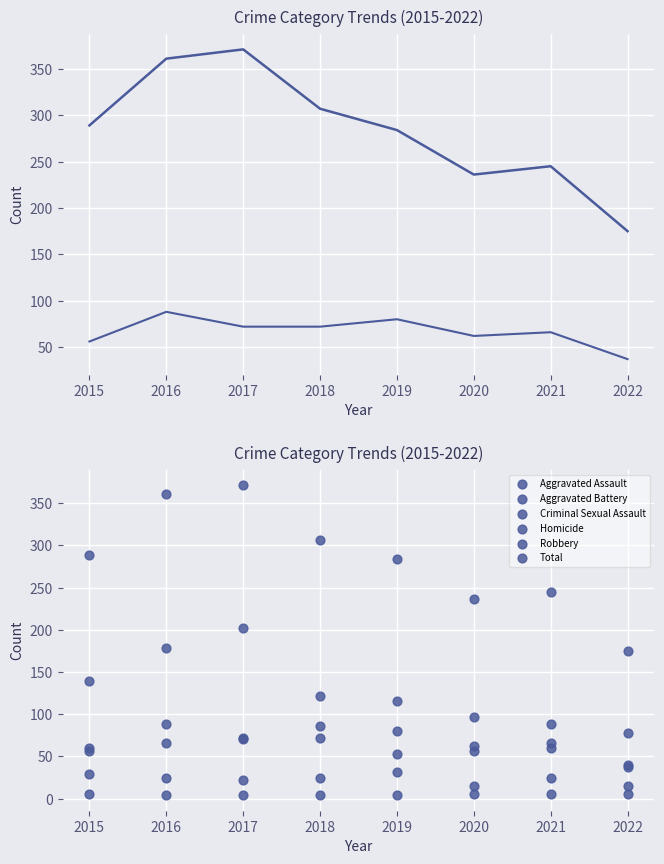

Which series contains the lowest Y value?

Homicide